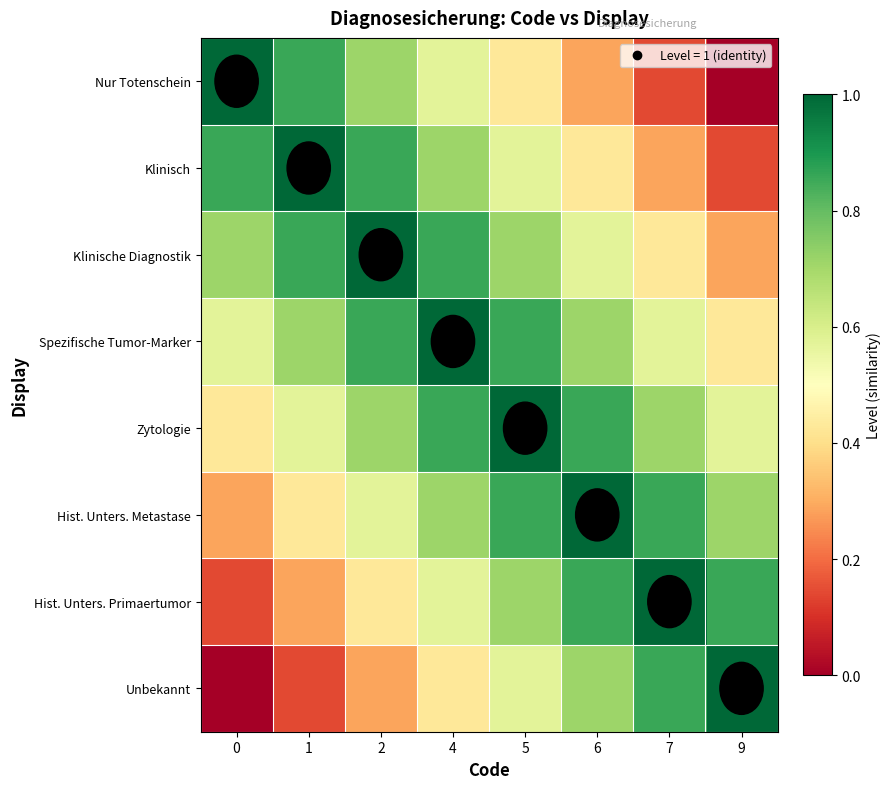

Reading right to left, transcribe all the data shown in this chart.

Nur Totenschein: 9=0.0	7=0.1	6=0.3	5=0.4	4=0.6	2=0.7	1=0.9	0=1.0
Klinisch: 9=0.1	7=0.3	6=0.4	5=0.6	4=0.7	2=0.9	1=1.0	0=0.9
Klinische Diagnostik: 9=0.3	7=0.4	6=0.6	5=0.7	4=0.9	2=1.0	1=0.9	0=0.7
Spezifische Tumor-Marker: 9=0.4	7=0.6	6=0.7	5=0.9	4=1.0	2=0.9	1=0.7	0=0.6
Zytologie: 9=0.6	7=0.7	6=0.9	5=1.0	4=0.9	2=0.7	1=0.6	0=0.4
Hist. Unters. Metastase: 9=0.7	7=0.9	6=1.0	5=0.9	4=0.7	2=0.6	1=0.4	0=0.3
Hist. Unters. Primaertumor: 9=0.9	7=1.0	6=0.9	5=0.7	4=0.6	2=0.4	1=0.3	0=0.1
Unbekannt: 9=1.0	7=0.9	6=0.7	5=0.6	4=0.4	2=0.3	1=0.1	0=0.0